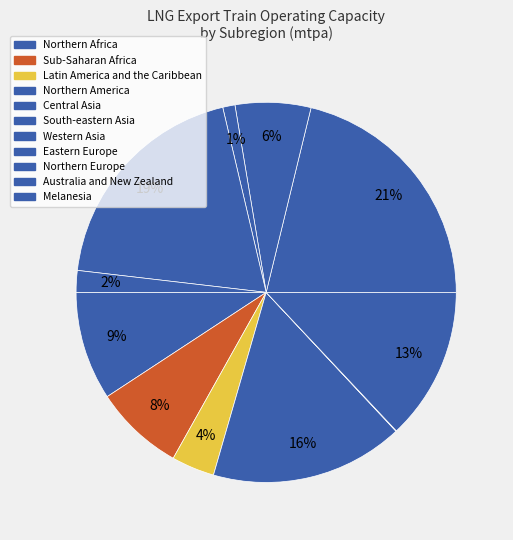

Which slice is the largest?

Western Asia